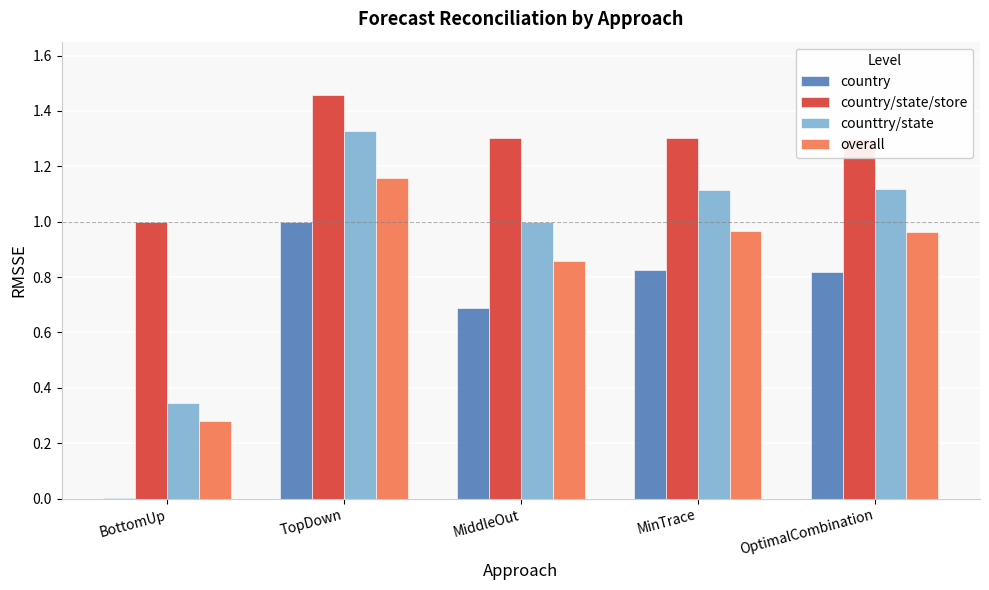

The country/state/store series shows 0.9 at MiddleOut. True or false?

False